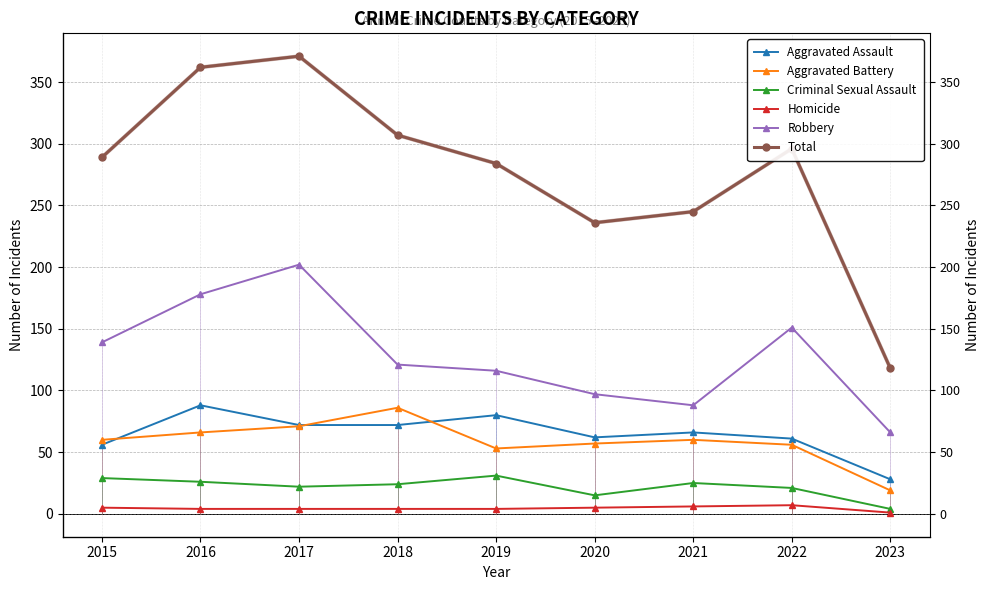

What is the lowest value of the Criminal Sexual Assault series?

4